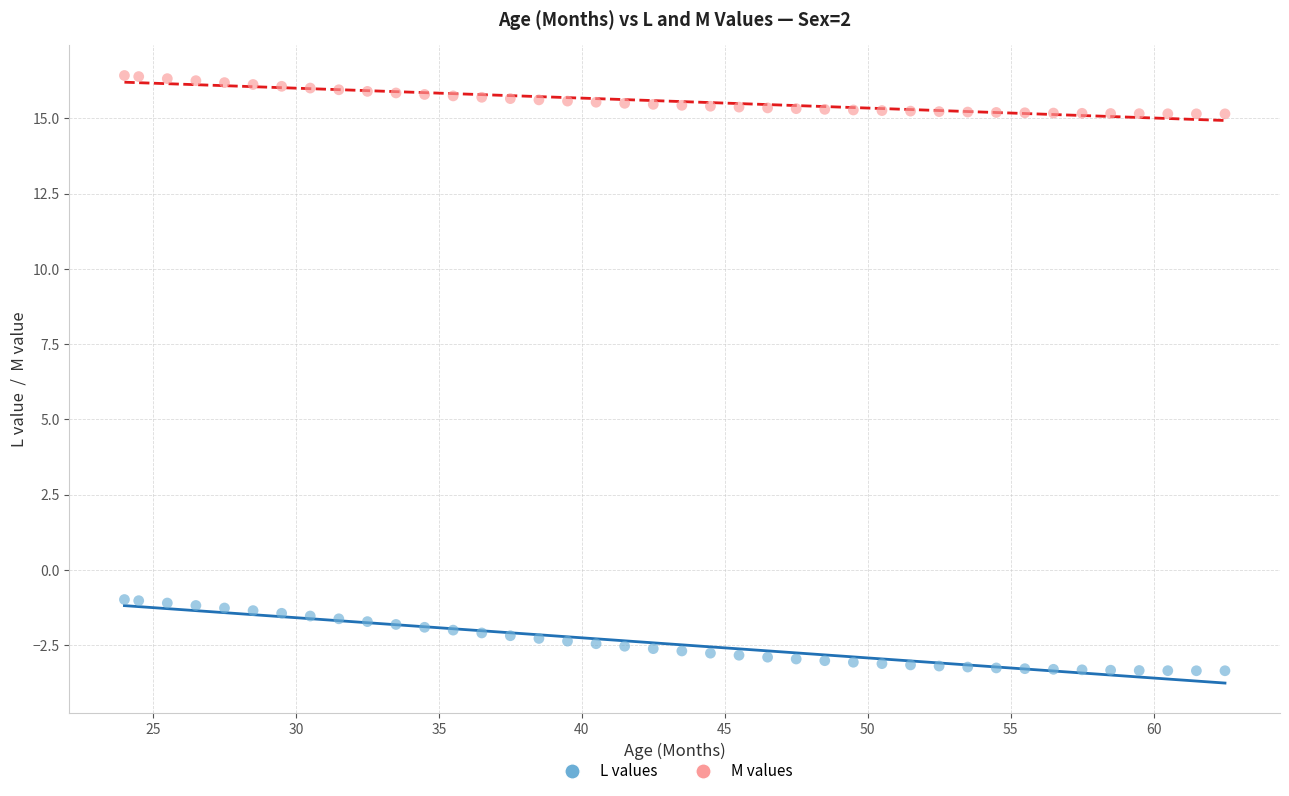

Across all data points, what is the range of X values (max minus min)?

38.5